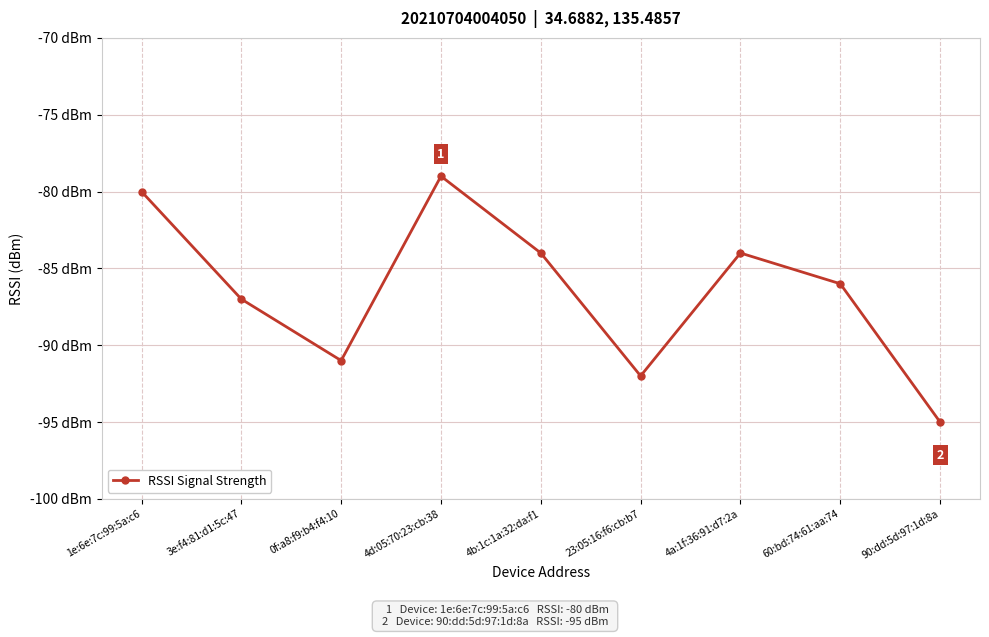

Does the chart have visible grid lines?

Yes